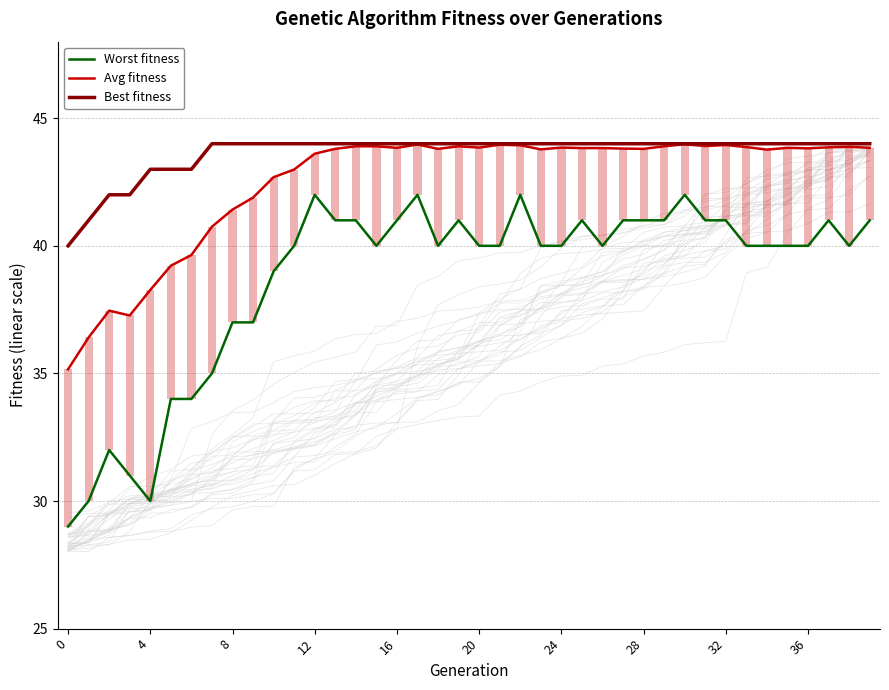

At which label does Avg fitness first exceed 43?

12